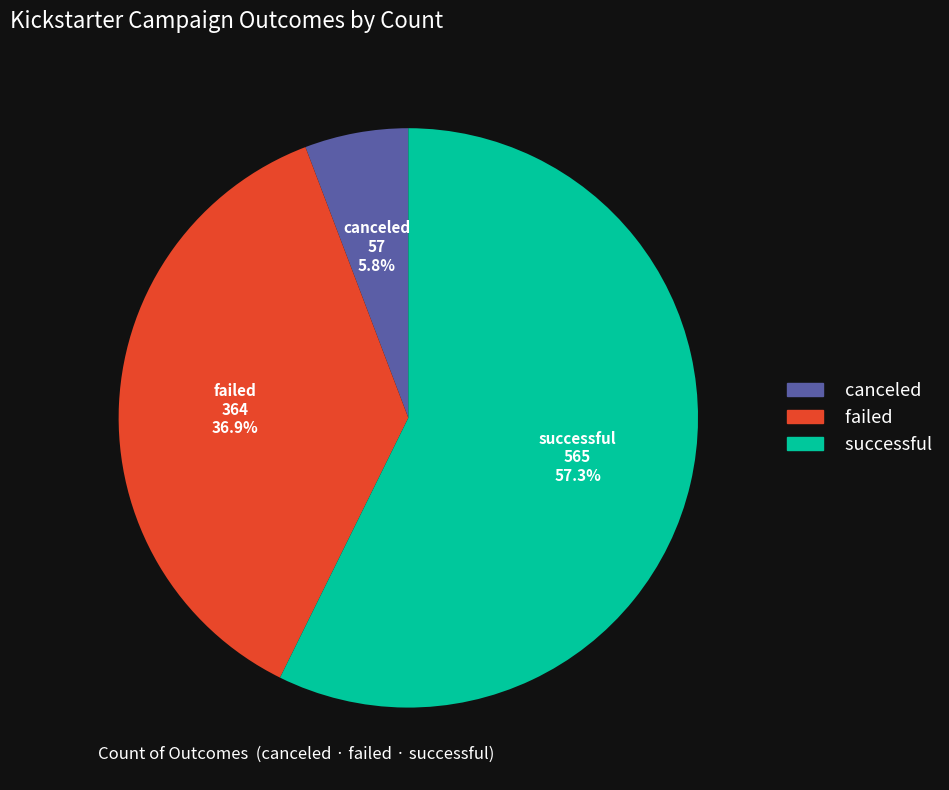

Which has a higher value, canceled or successful?

successful